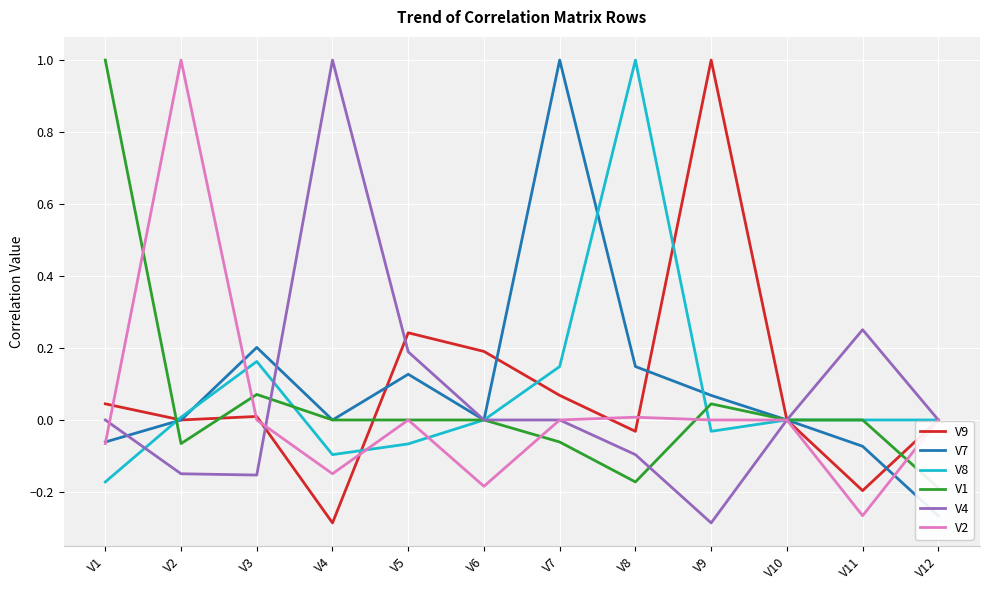

True or false: V9 has more than 2 interior local peaks.

True